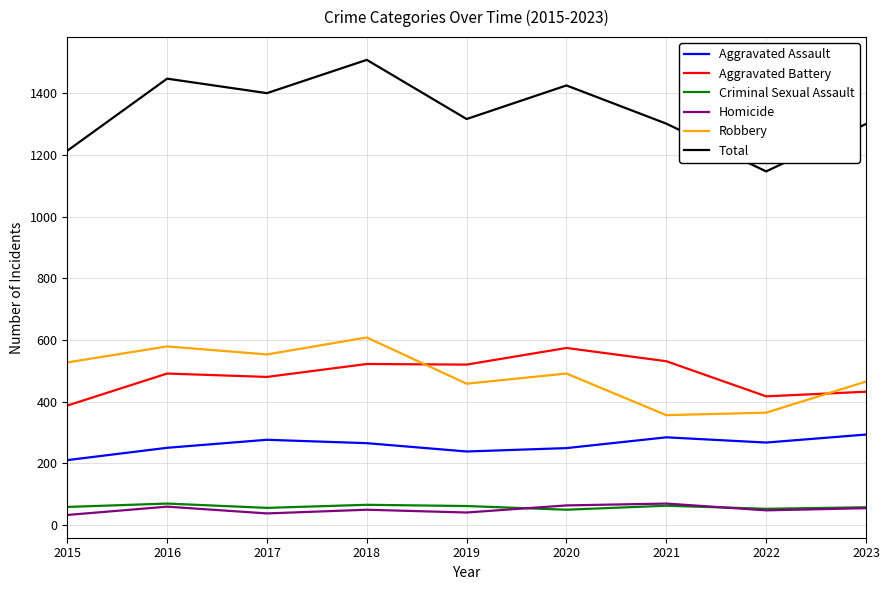

What is the average value of the Aggravated Battery series?

484